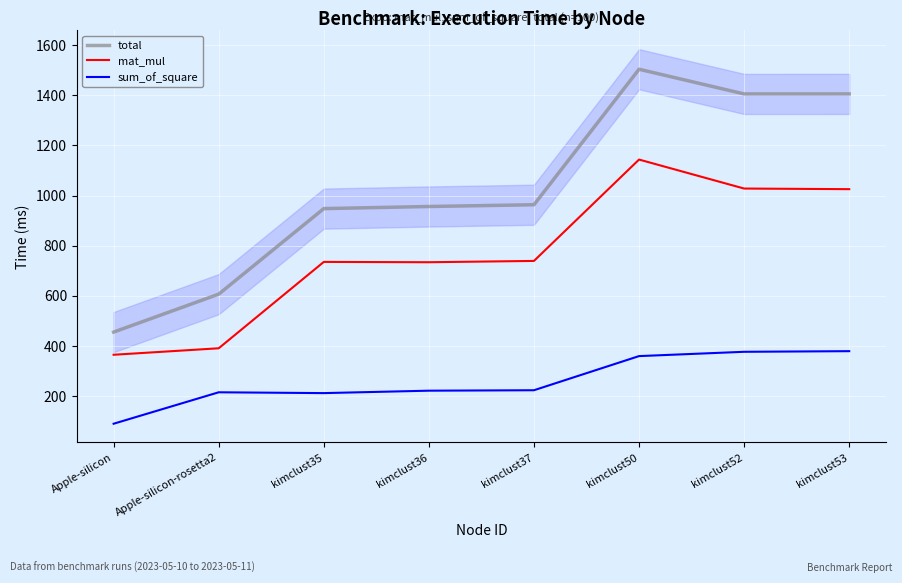

Where is total nearest to the value 979?

kimclust37